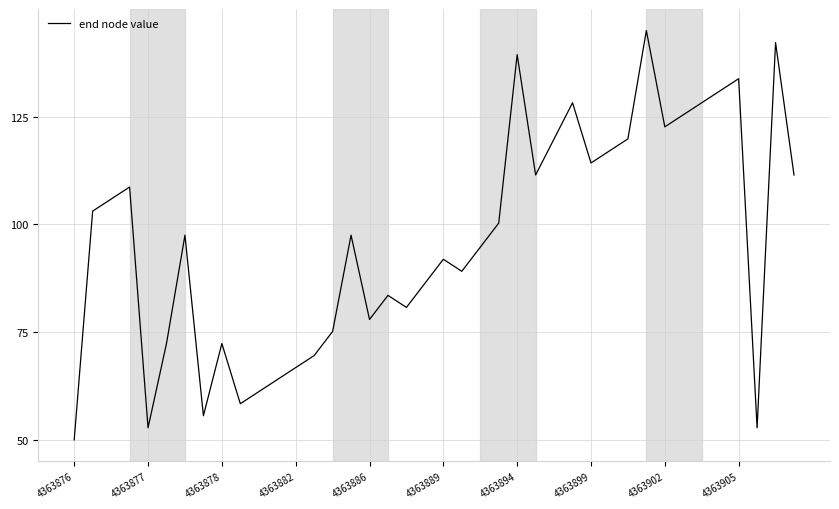

What is the difference between the maximum and minimum values?

95.0